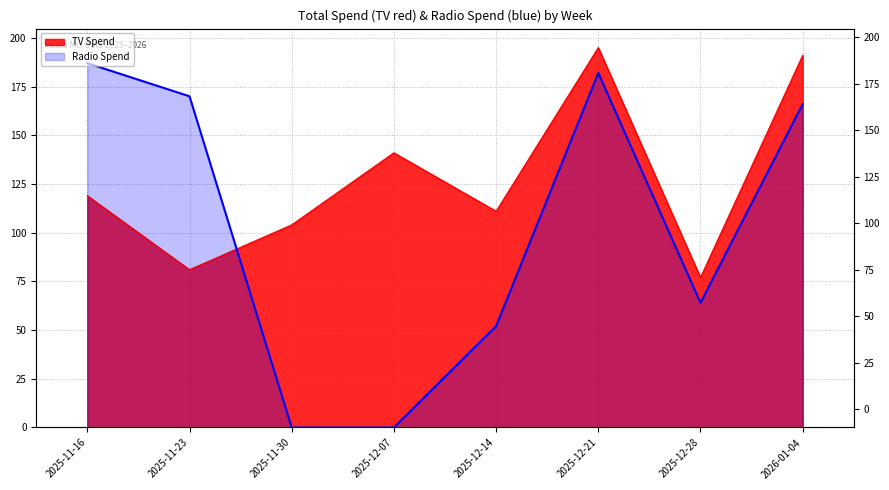

Between 2025-11-16 and 2025-12-21, which is larger?

2025-12-21